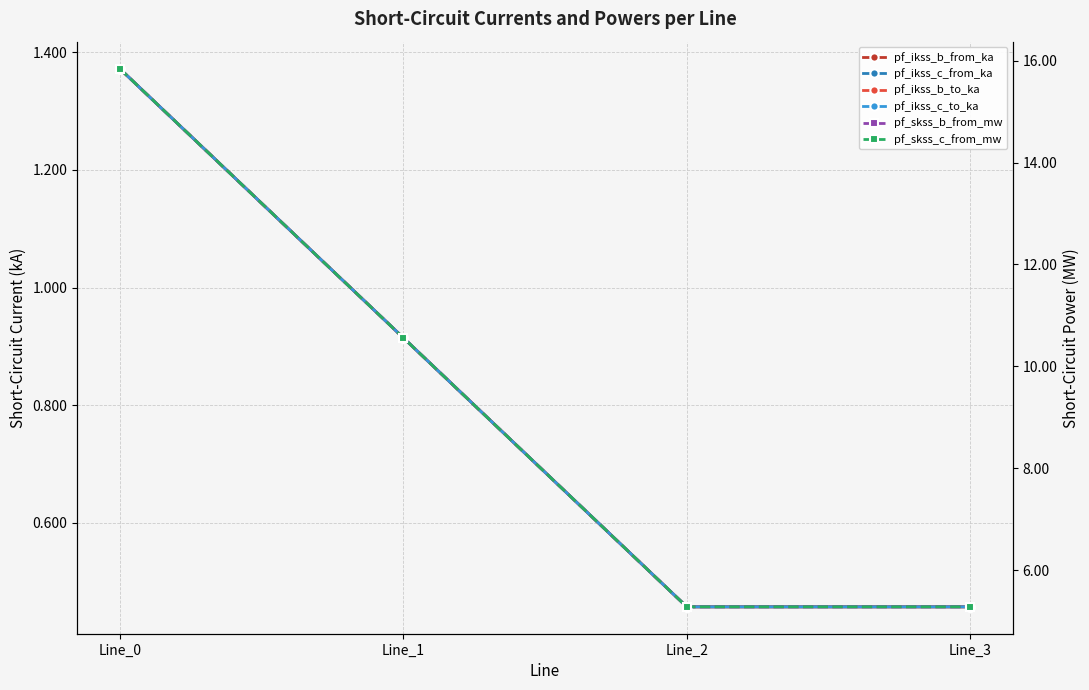

The pf_ikss_c_to_ka series shows 0.8 at Line_0. True or false?

False